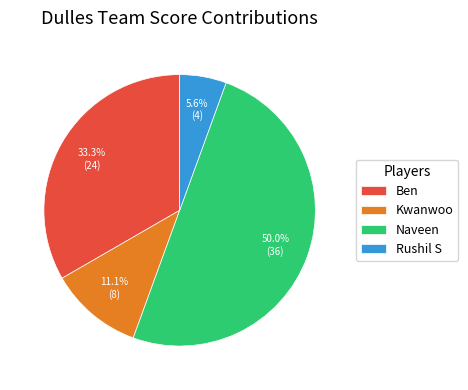

What is the total percentage of Ben and Rushil S?

38.9%